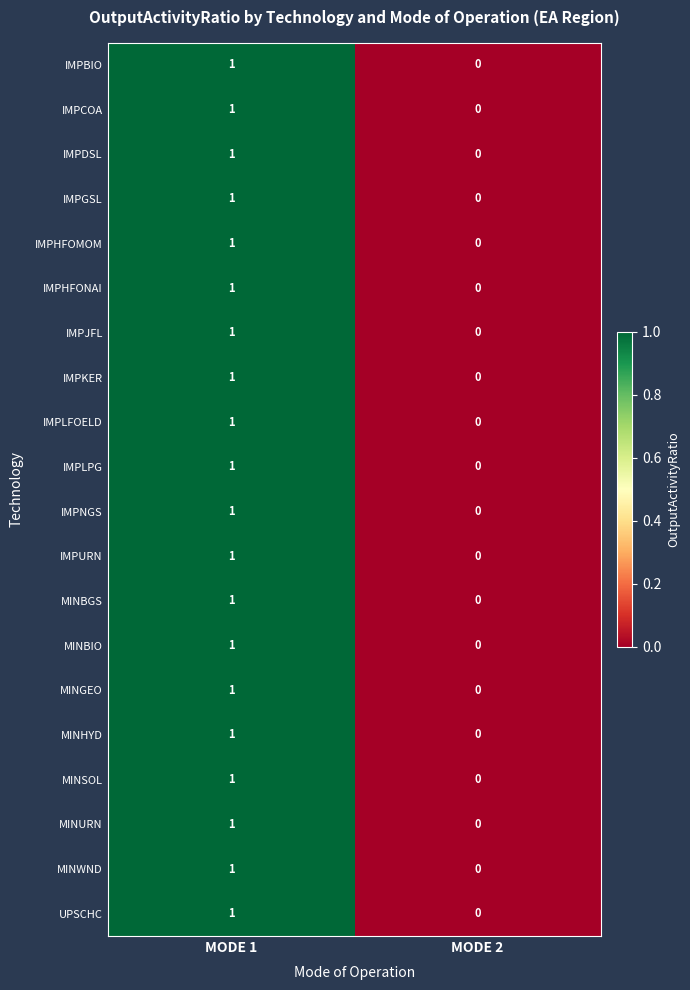

How many distinct data groups are displayed?

20